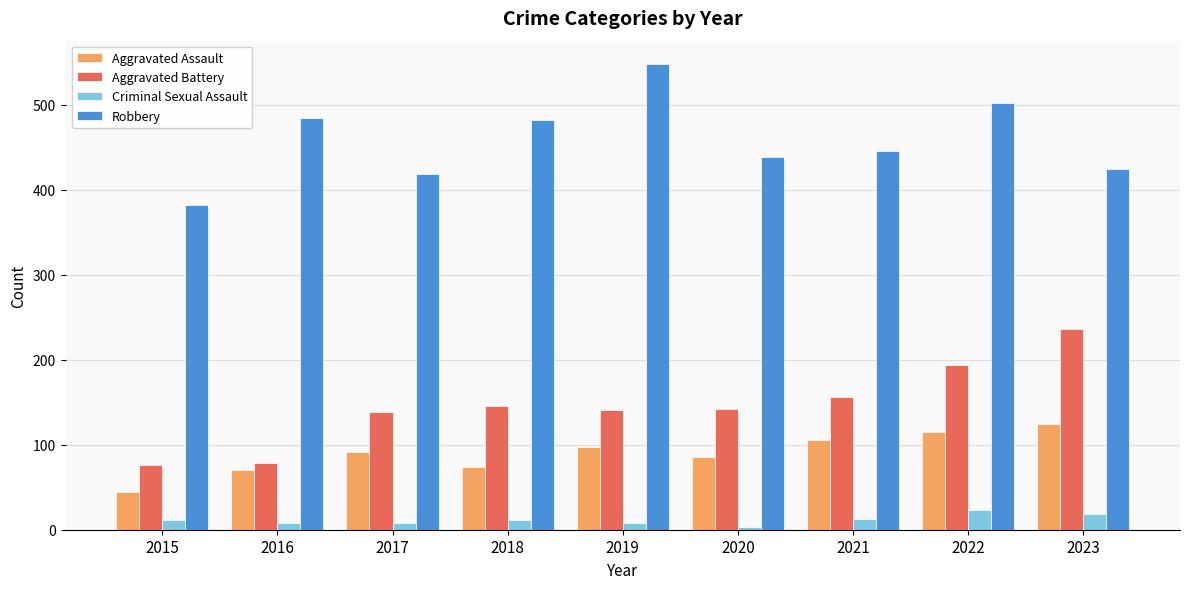

What is the sum of all Aggravated Battery values?

1307